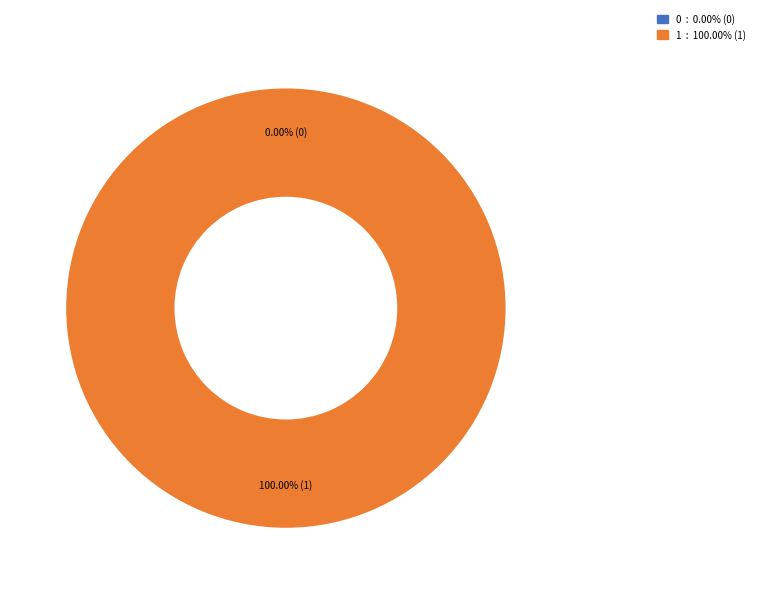

Which slice represents more than half of the pie?

1